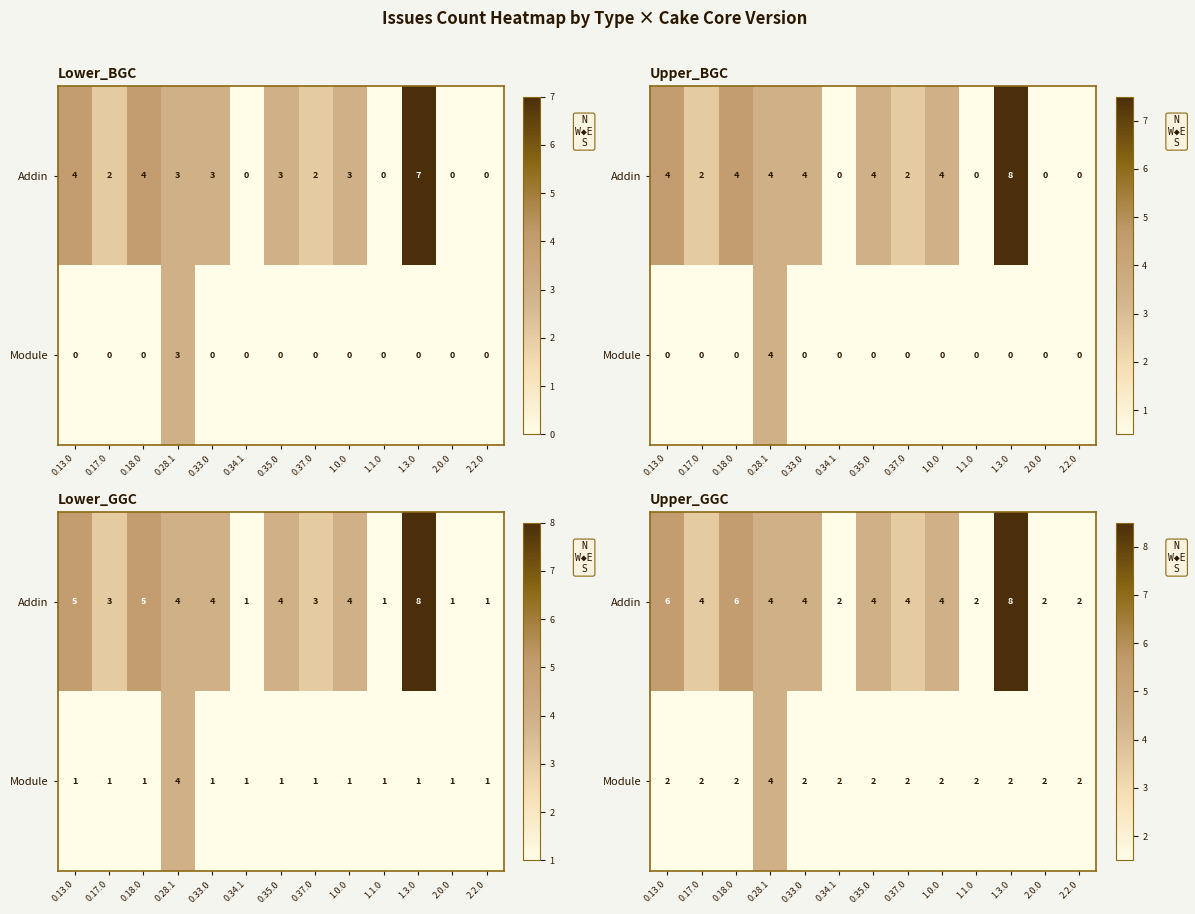

Which category has the lowest value in the Module series?

0.13.0